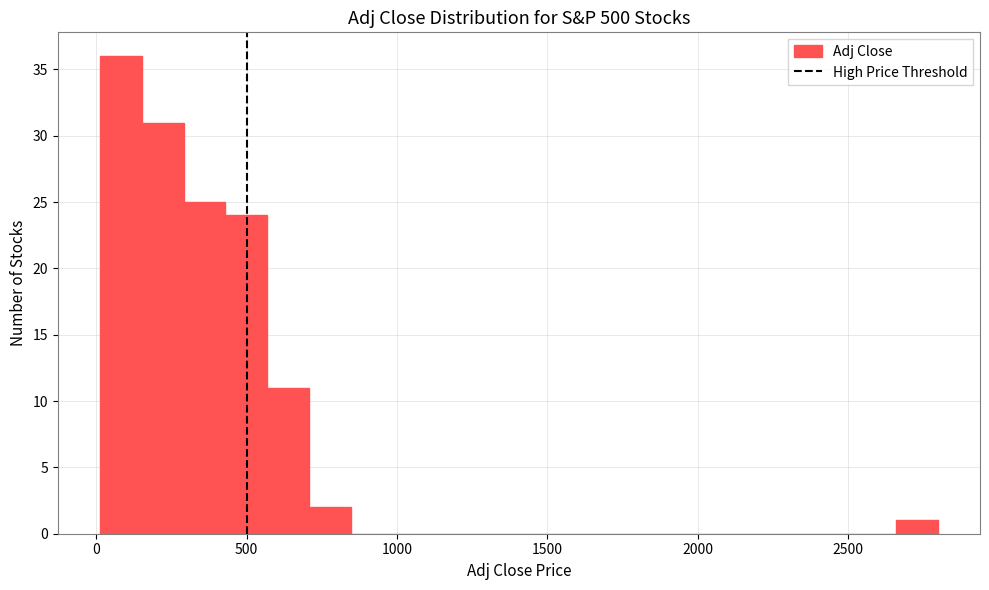

Around what value on the x-axis is the tallest bar? Give the approximate position of its centre, as read against the axis.

100